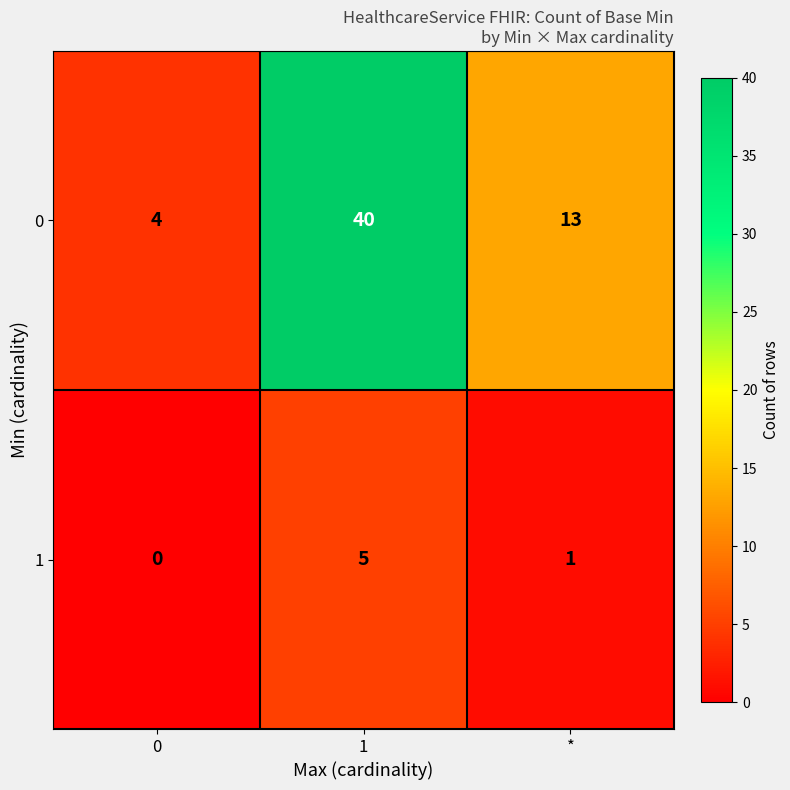

What value does the 1 series have at 1?

5